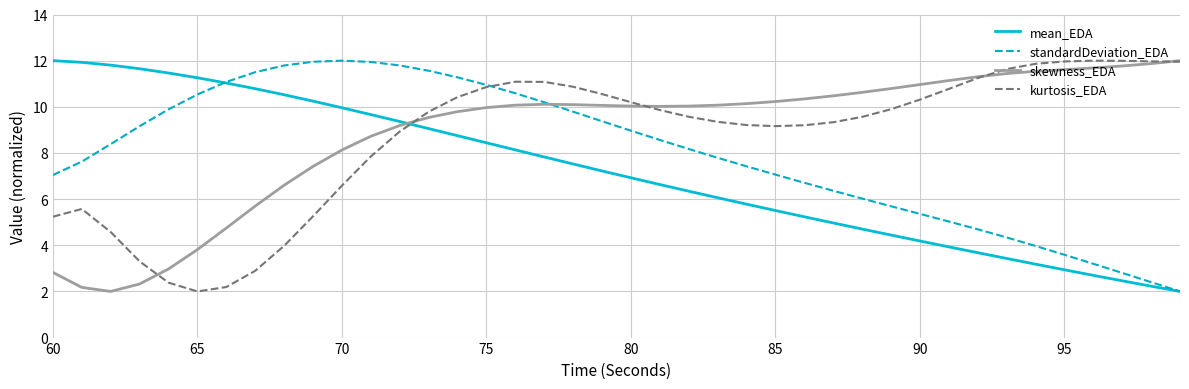

Which series ends up on top after the final intersection of skewness_EDA and mean_EDA?

skewness_EDA